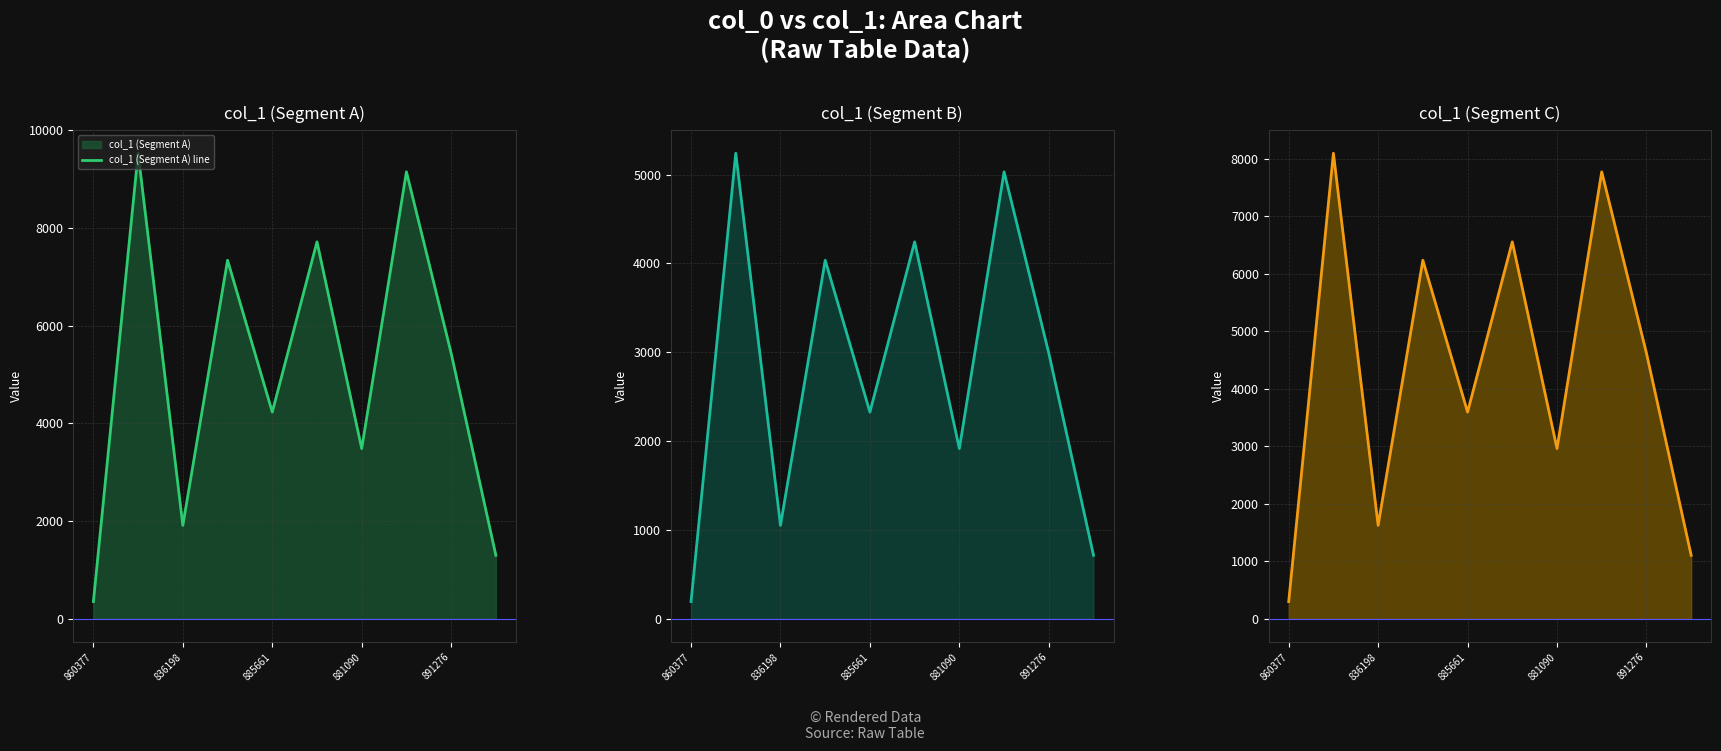

What is the minimum value for col_1 (Segment A) line?

351